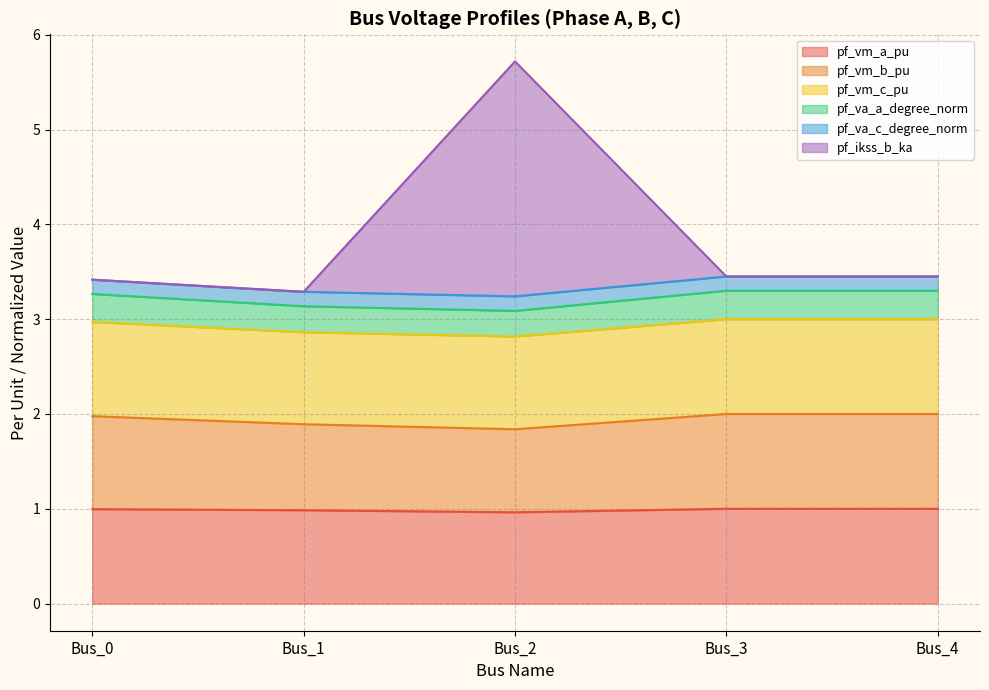

What is the lowest value of the pf_vm_a_pu series?

1.0